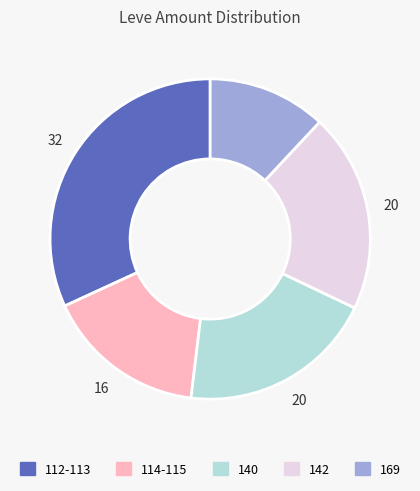

Is the sum of 142 and 140 greater than half?

No